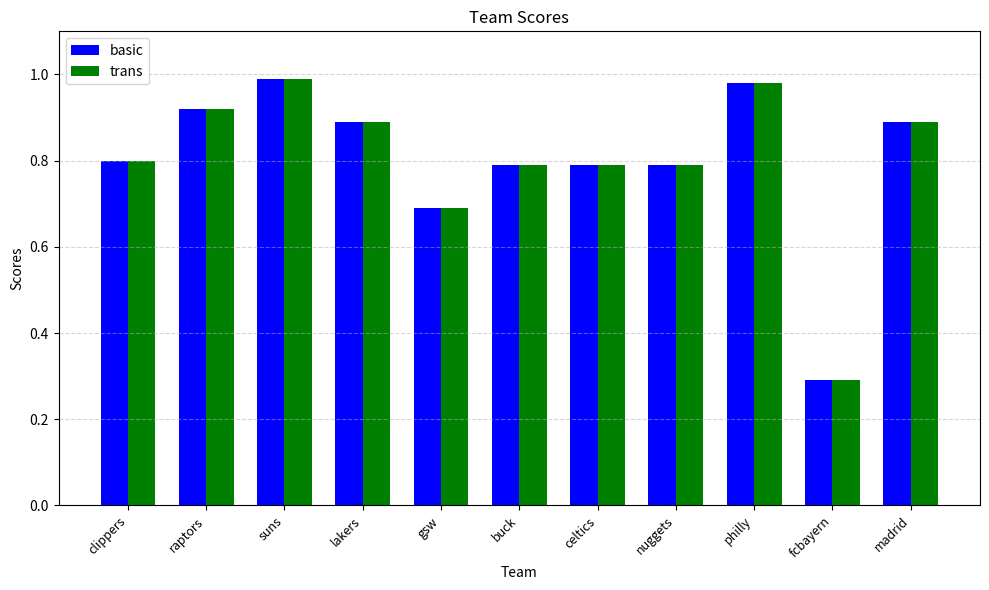

How many bars are there in total?

22